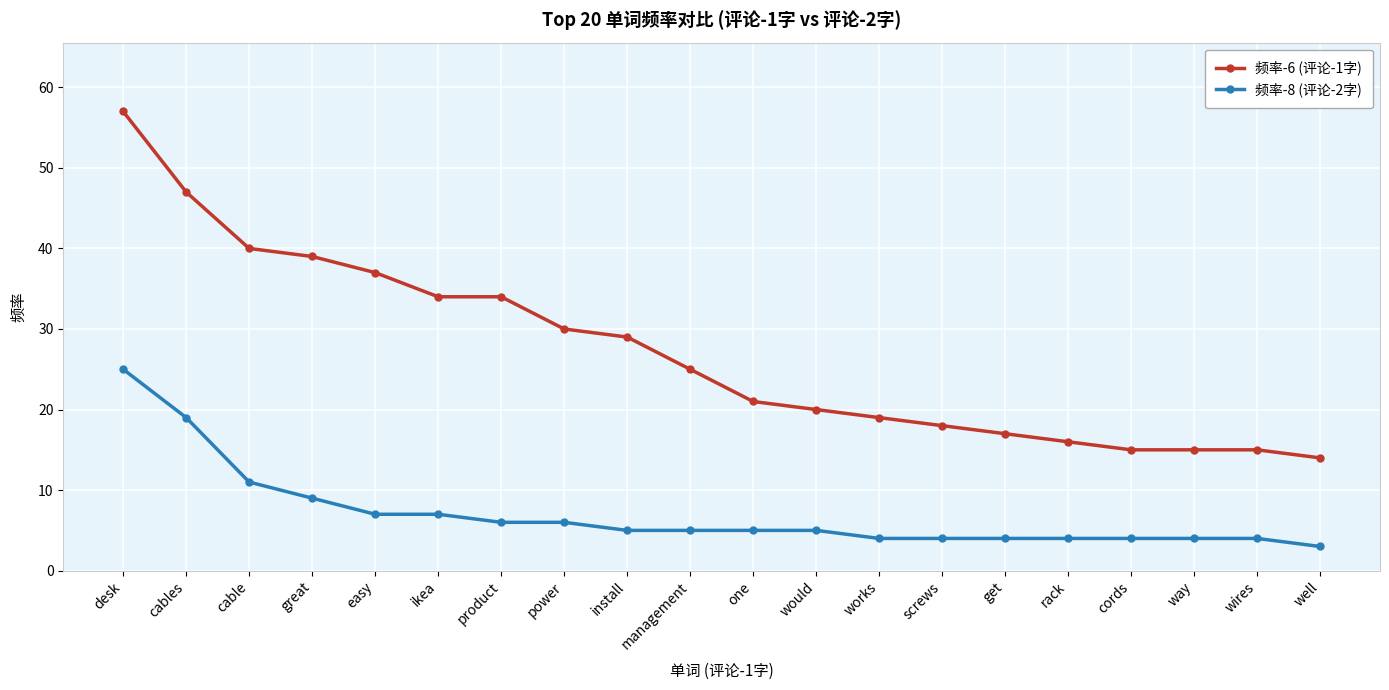

Rank the series by their maximum value, from lowest to highest.

频率-8 (评论-2字), 频率-6 (评论-1字)